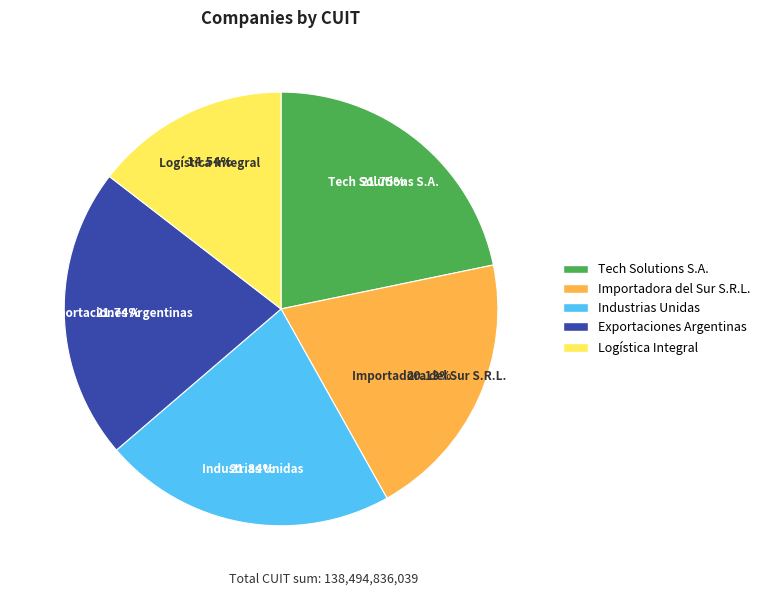

What portion of the pie excludes Industrias Unidas?

78.2%